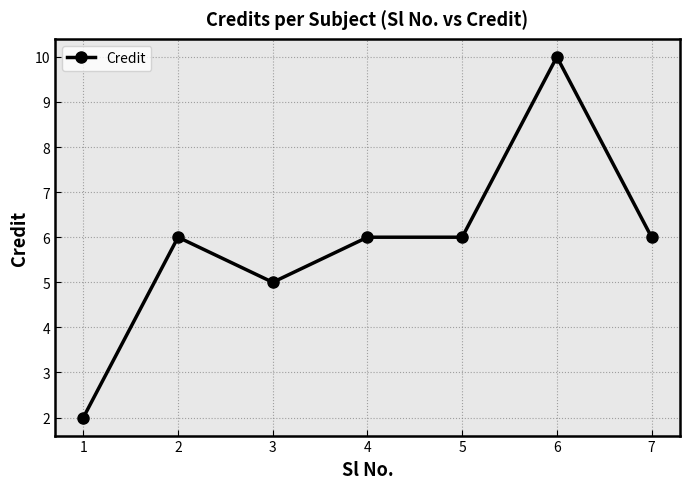

True or false: the data shows 5 at 6.

False